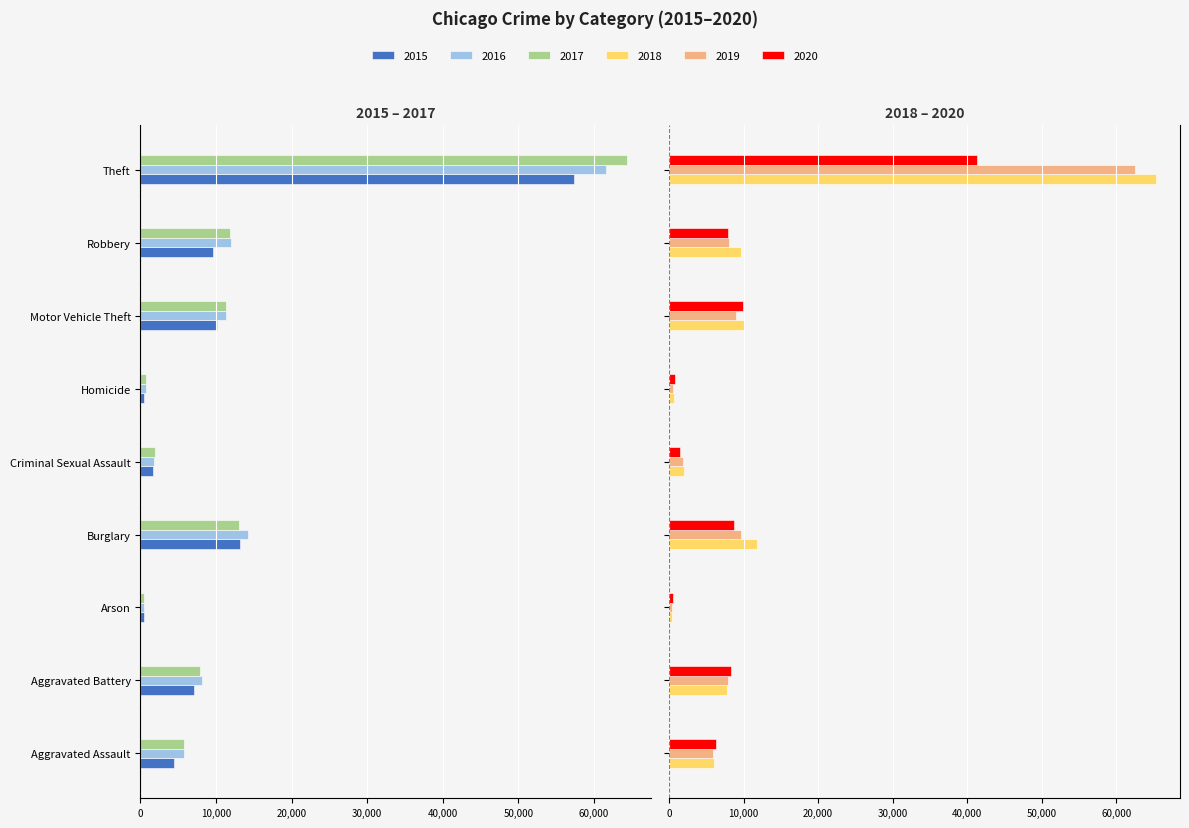

What is the highest value of the 2019 series?

62488